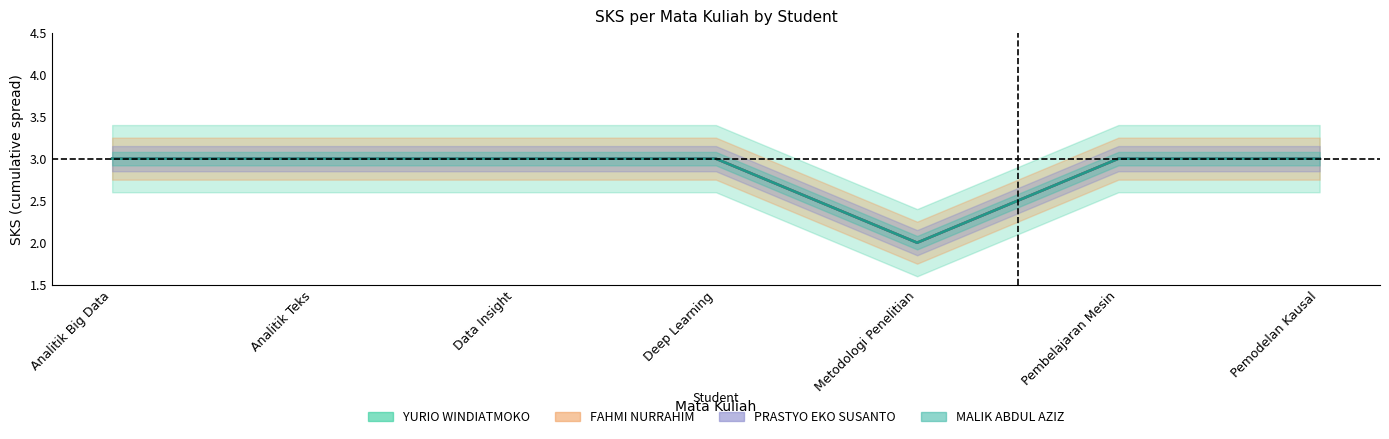

What is the value of the SKS_PRASTYO point at the 1st from the left?

3